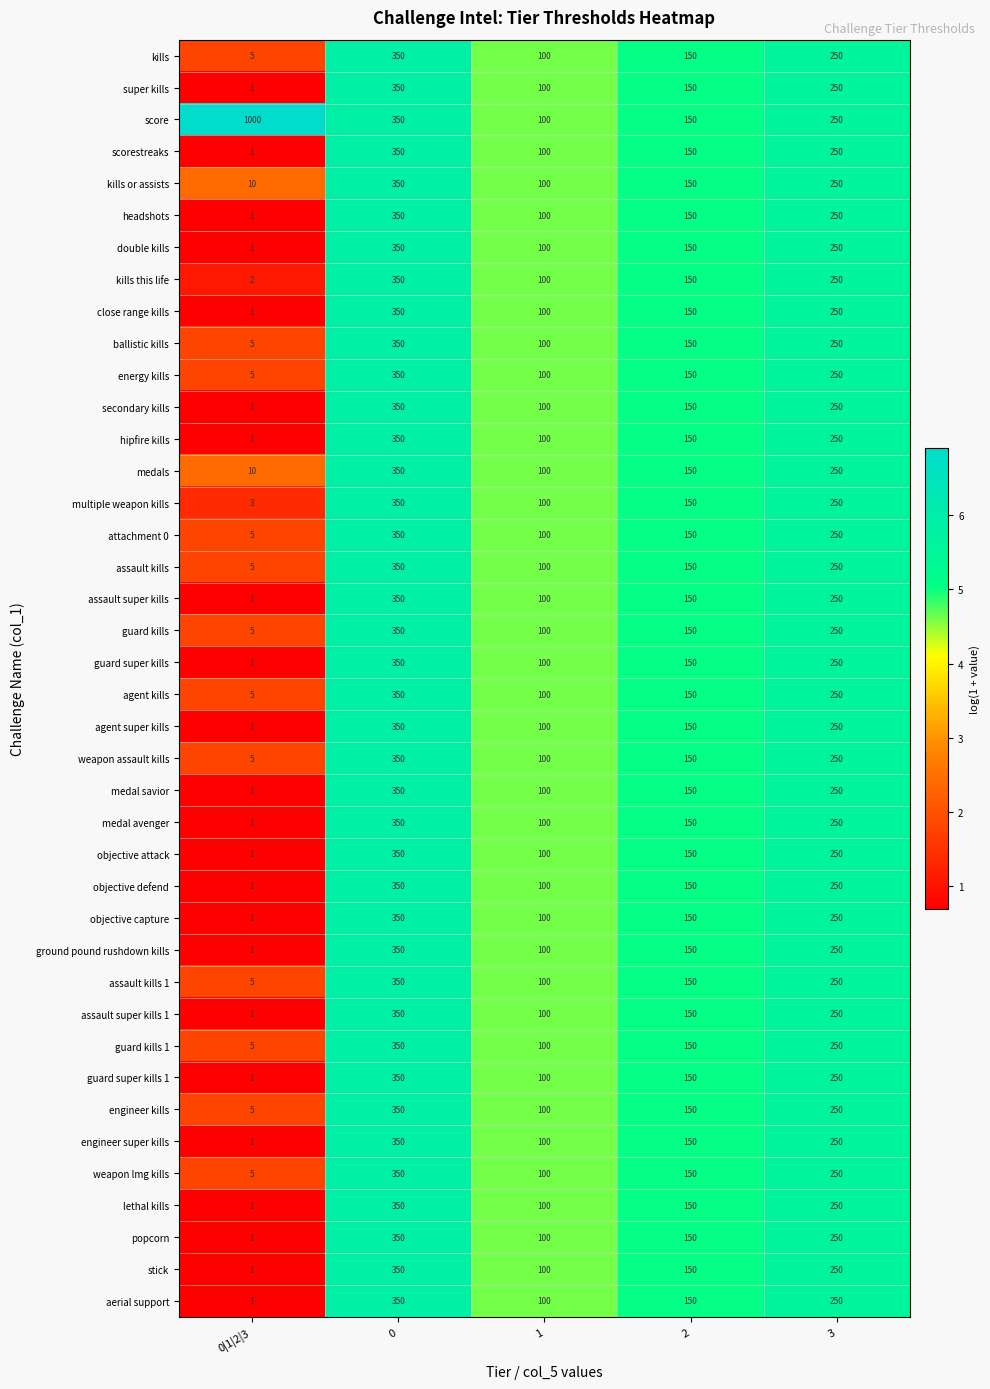

The value of stick at 0|1|2|3 is 1. True or false?

True